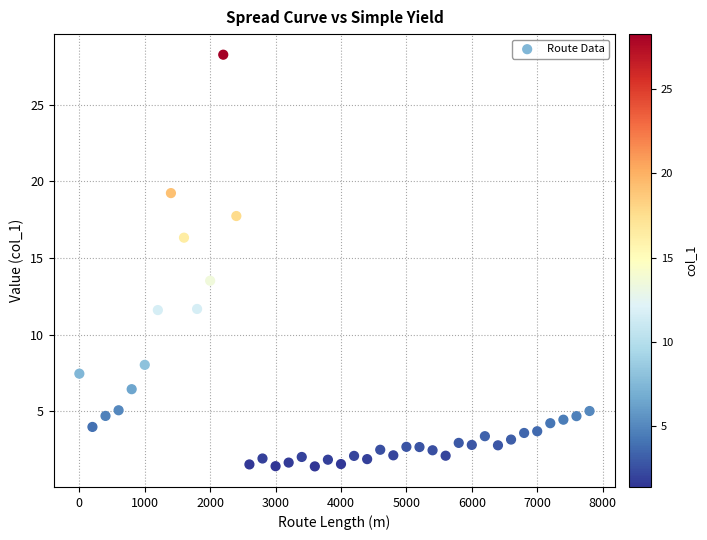

What Y value in the scatter plot is closest to 14?

13.5